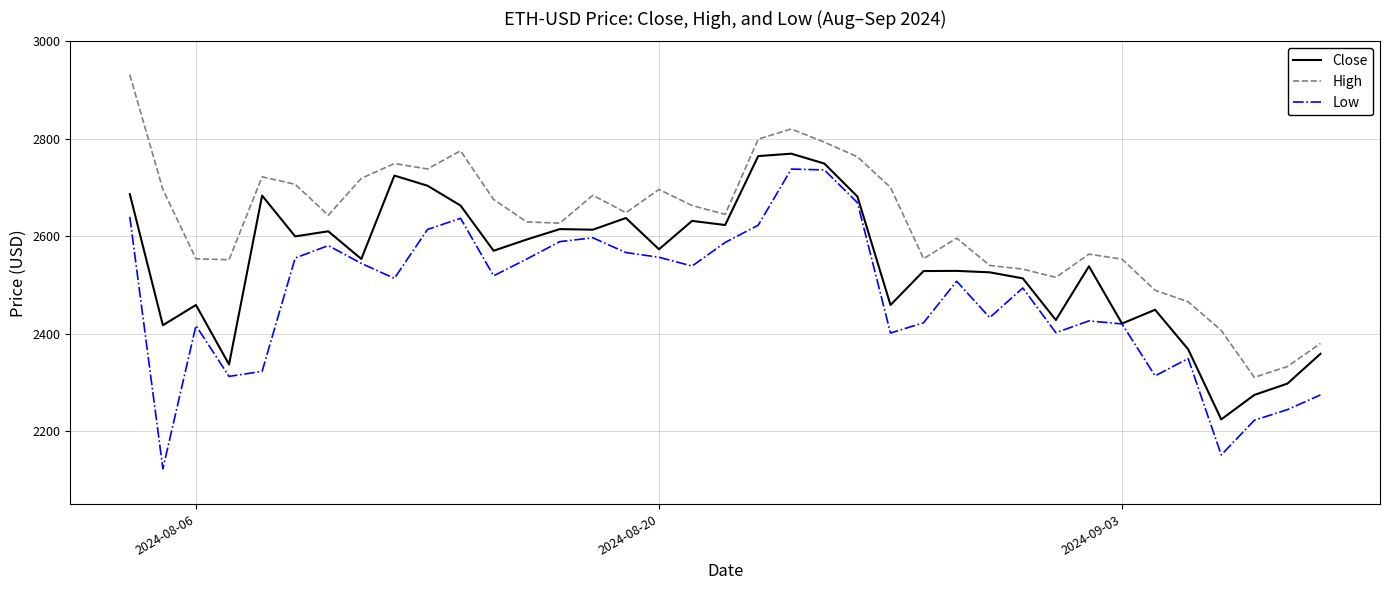

True or false: High and Low cross at least once.

False